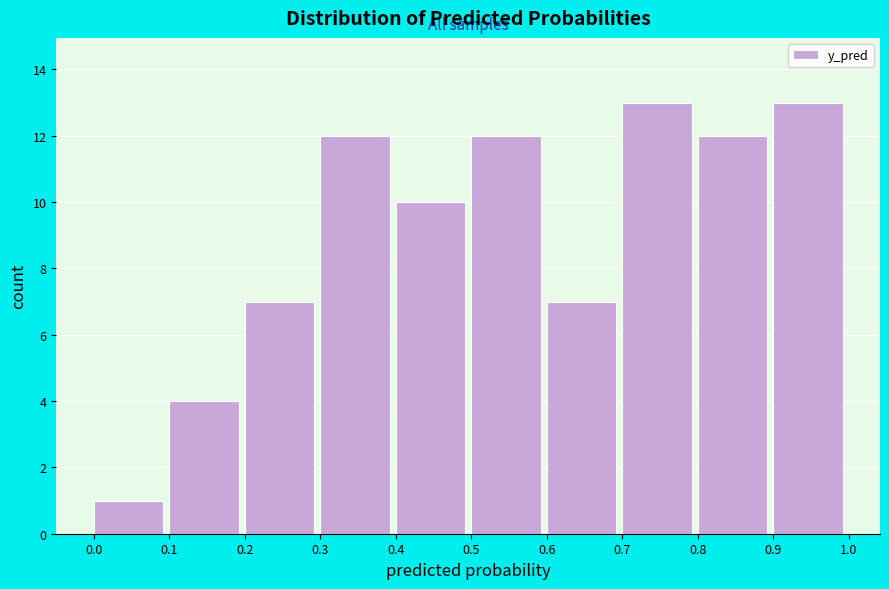

Reading left to right, list every bar in this chart as the range it spans on the x-axis followed by its height. The values are not printed on the chart, so give them approximately, as read against the axis.

0.0 to 0.1: 1
0.1 to 0.2: 4
0.2 to 0.3: 7
0.3 to 0.4: 12
0.4 to 0.5: 10
0.5 to 0.6: 12
0.6 to 0.7: 7
0.7 to 0.8: 13
0.8 to 0.9: 12
0.9 to 1.0: 13